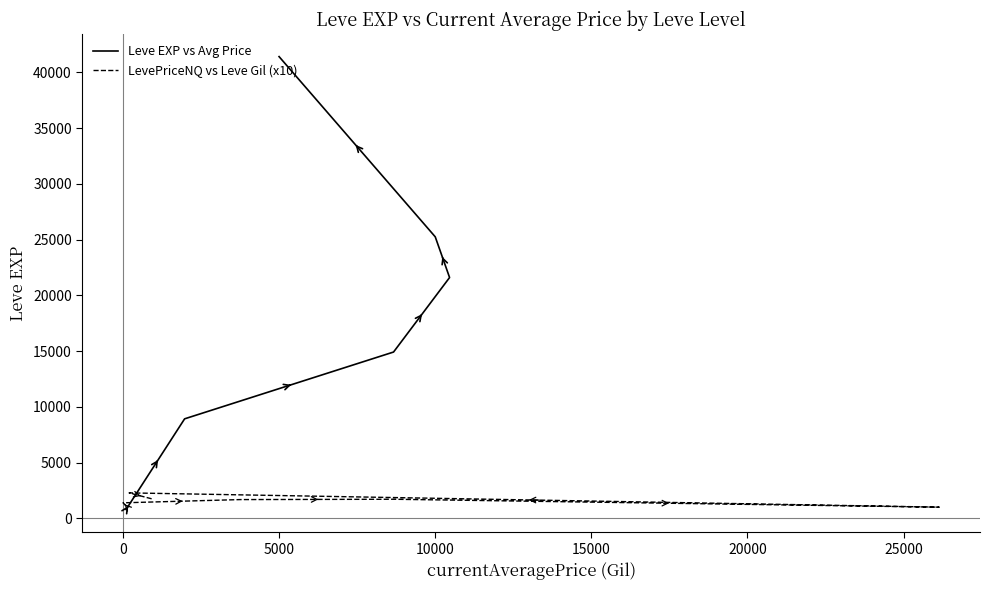

Rank the series by their average value, from highest to lowest.

Leve EXP vs Avg Price, LevePriceNQ vs Leve Gil (x10)